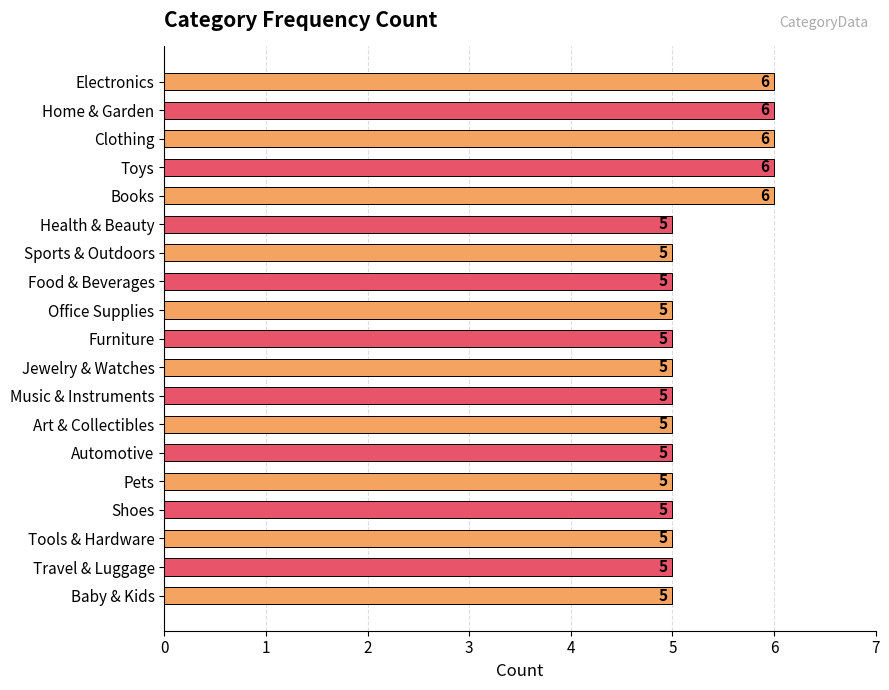

What position from the top is Shoes?

16